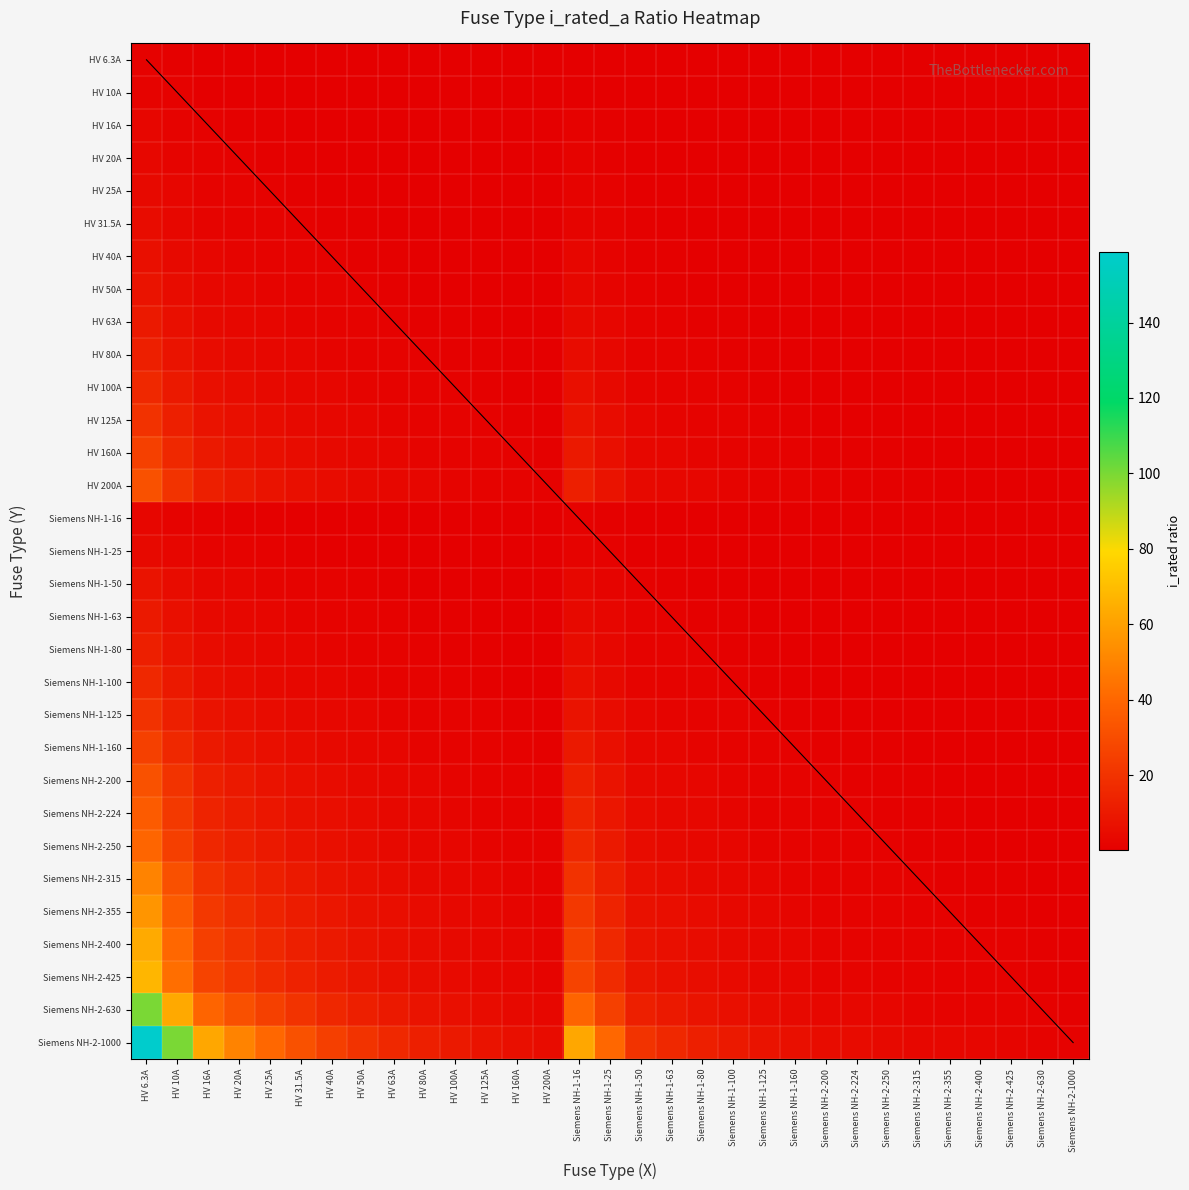

At which category is the sum across all series the highest?

HV 6.3A